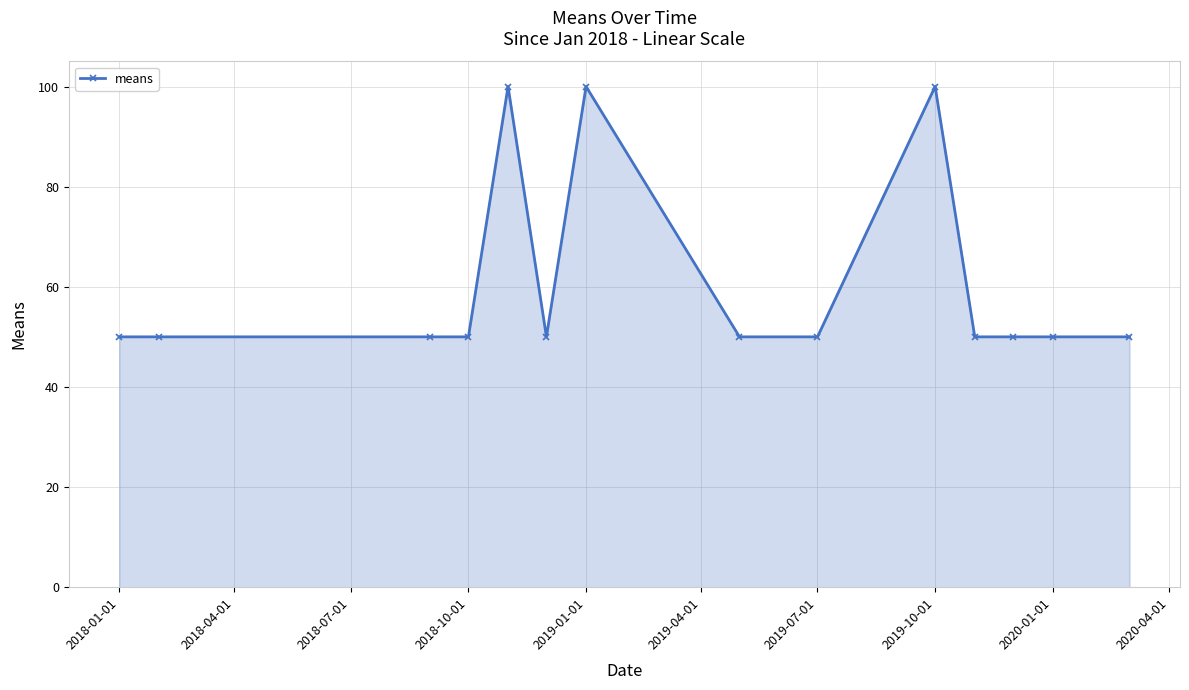

Reading right to left, list all the values displayed in this chart.

50	50	50	50	100	50	50	100	50	100	50	50	50	50